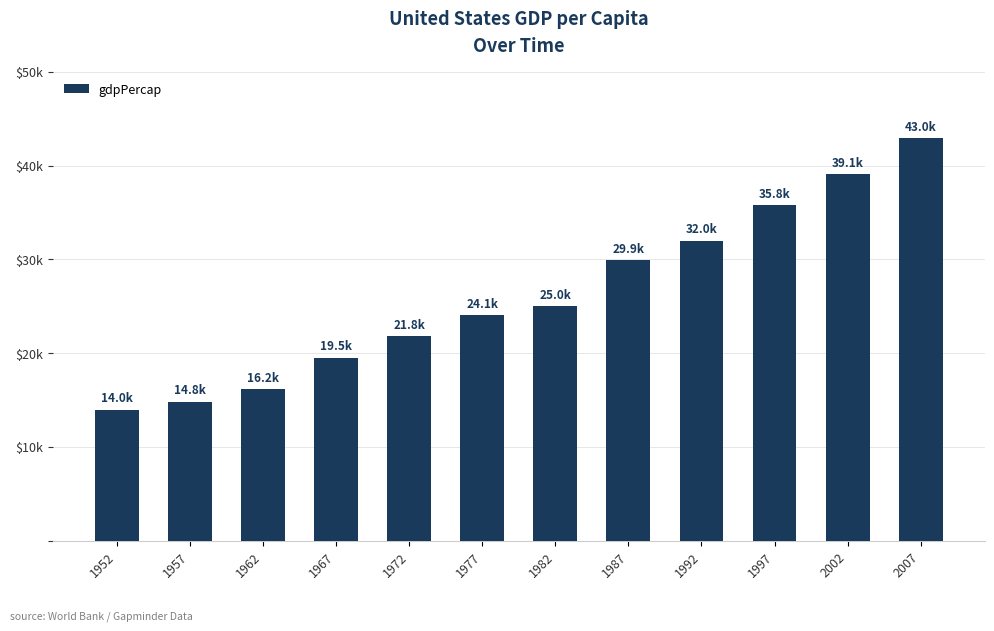

Reading right to left, list all the values displayed in this chart.

2007=42951.7	2002=39097.1	1997=35767.4	1992=32003.9	1987=29884.3	1982=25009.6	1977=24072.6	1972=21806.0	1967=19530.4	1962=16173.1	1957=14847.1	1952=13990.5